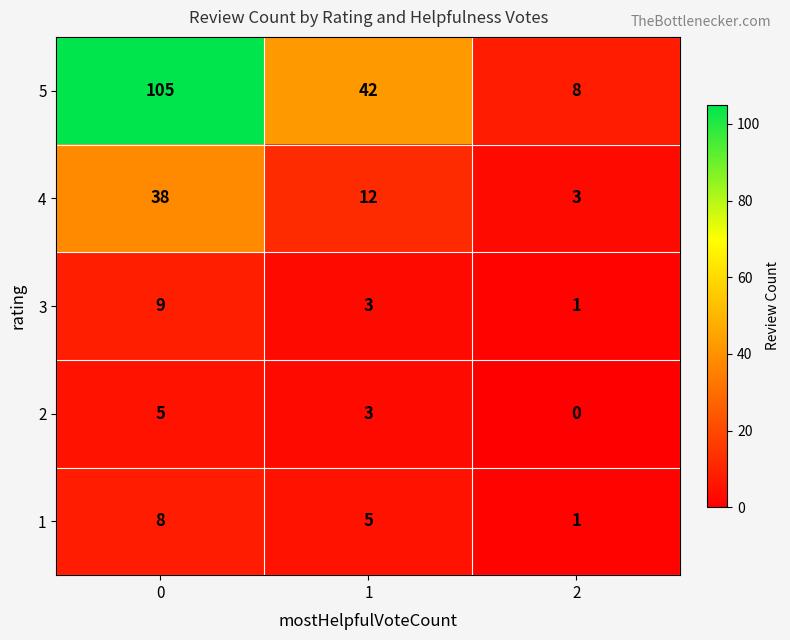

Count the number of data series in this chart.

5